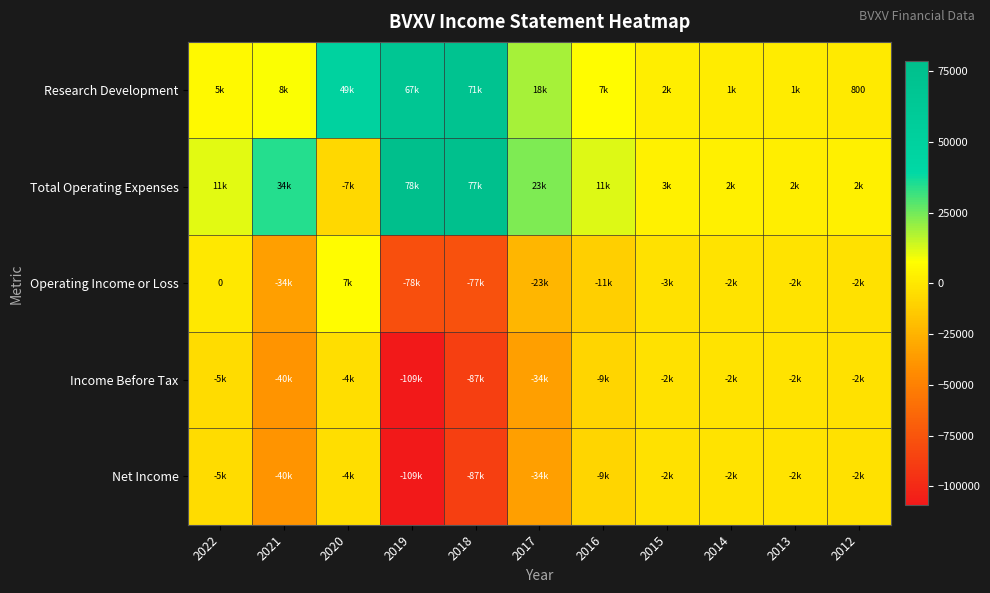

At which category is the sum across all series the highest?

2020